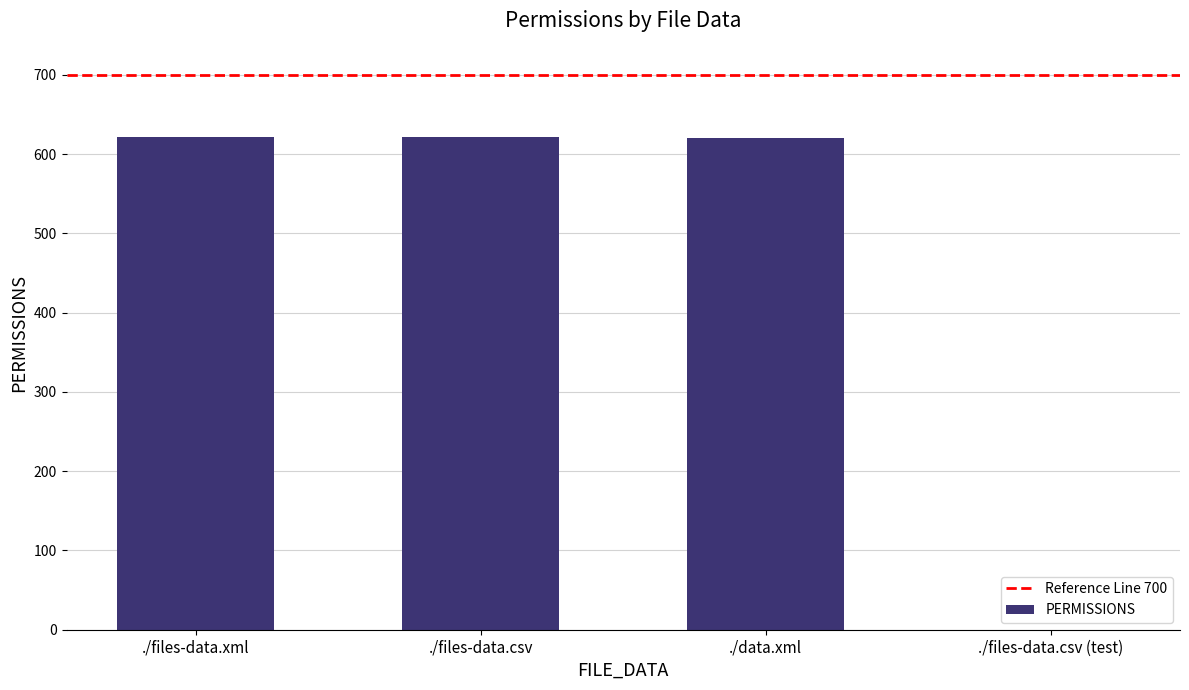

What is the sum of the values at ./files-data.csv and ./files-data.csv (test)?

622